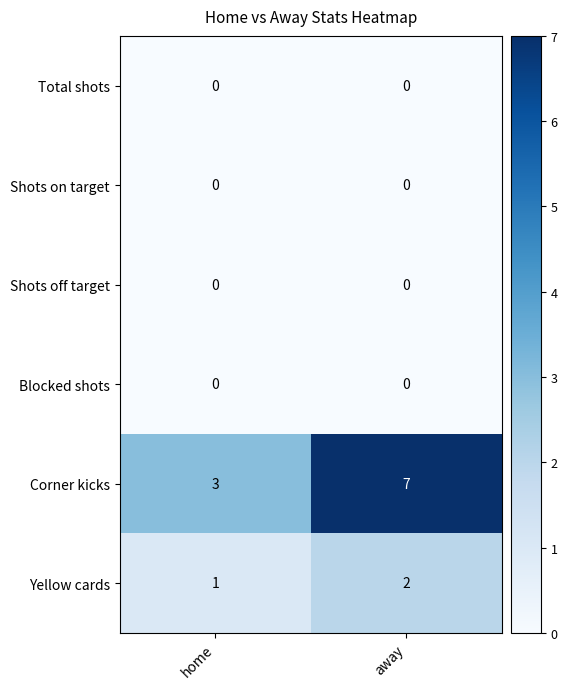

Reading right to left, list all the values displayed in this chart.

Total shots: away=0	home=0
Shots on target: away=0	home=0
Shots off target: away=0	home=0
Blocked shots: away=0	home=0
Corner kicks: away=7	home=3
Yellow cards: away=2	home=1